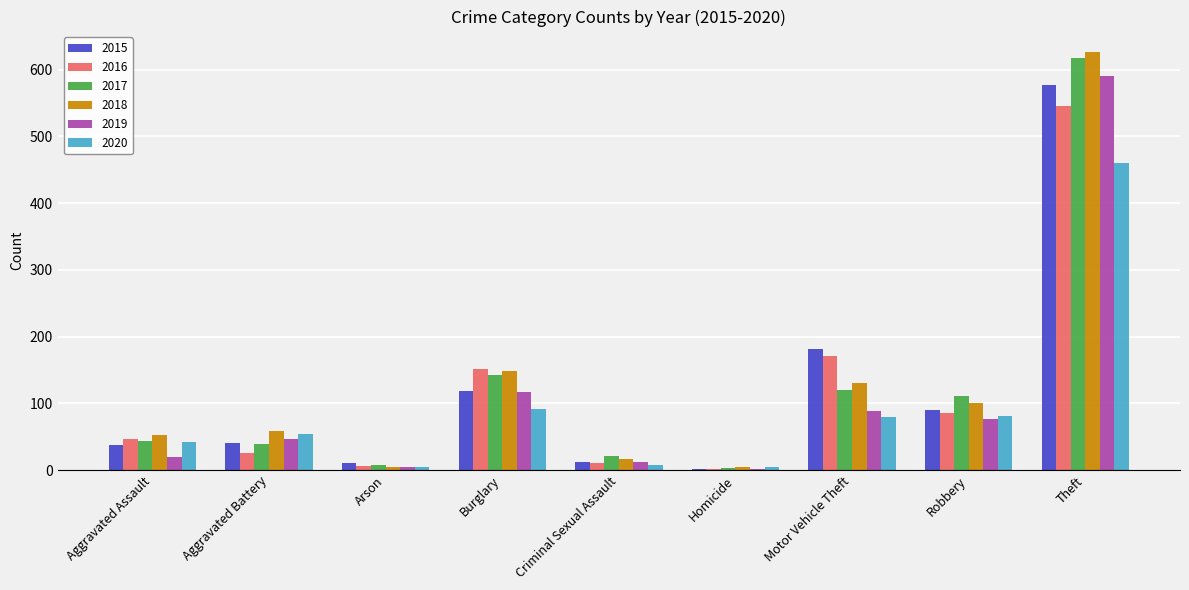

Is it true that 2015 equals 395 at Theft?

False